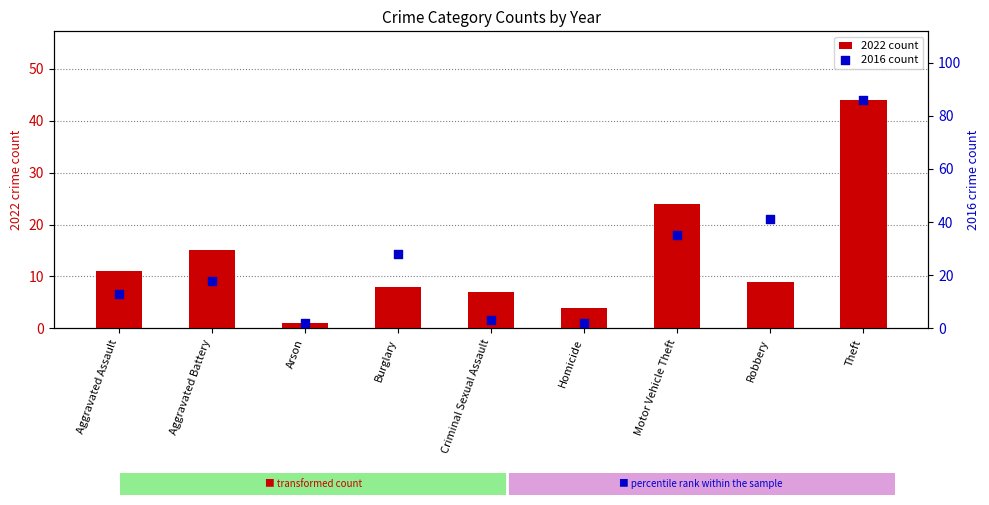

Which series contains the lowest Y value?

2022 count